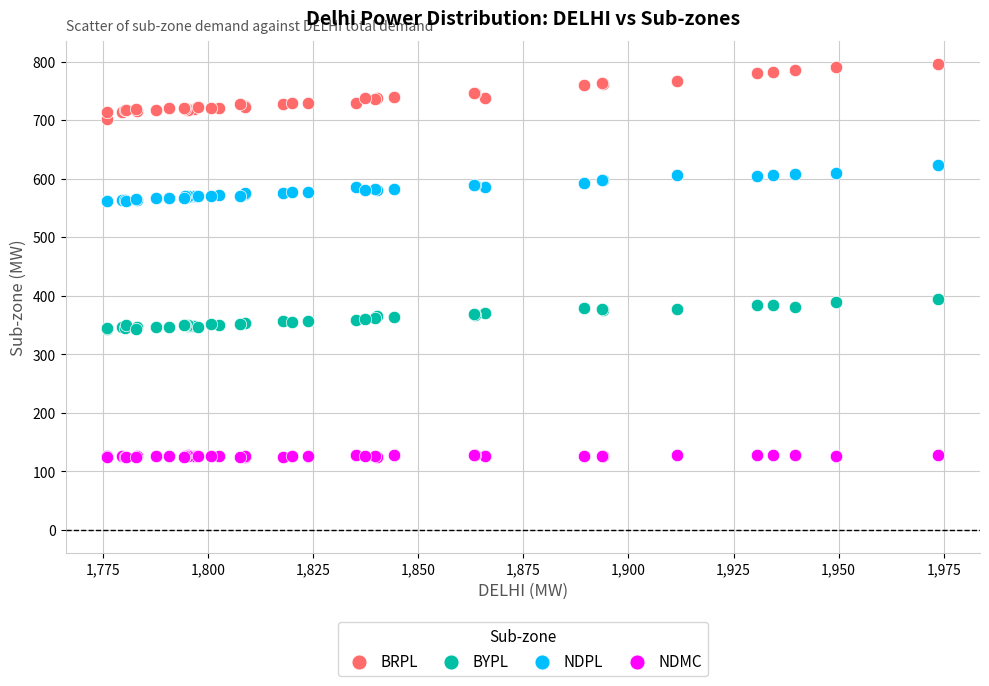

Which series contains the highest Y value?

BRPL